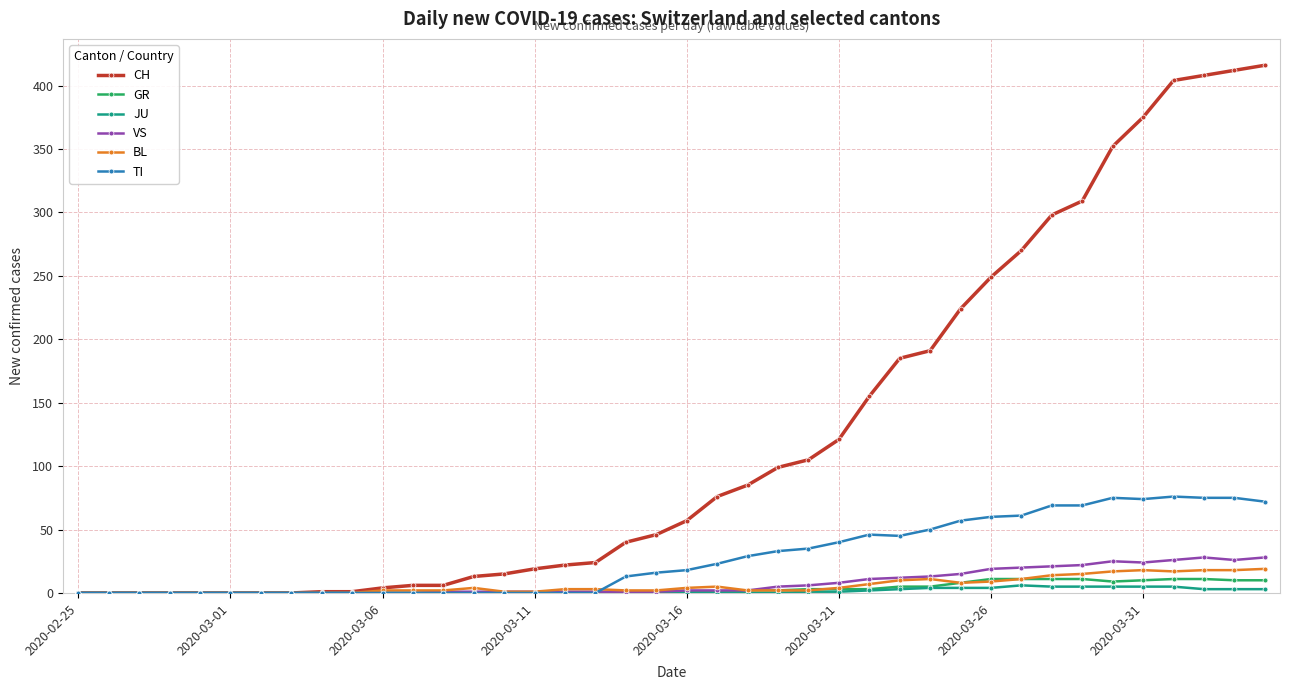

What is the maximum value shown in the chart?

416